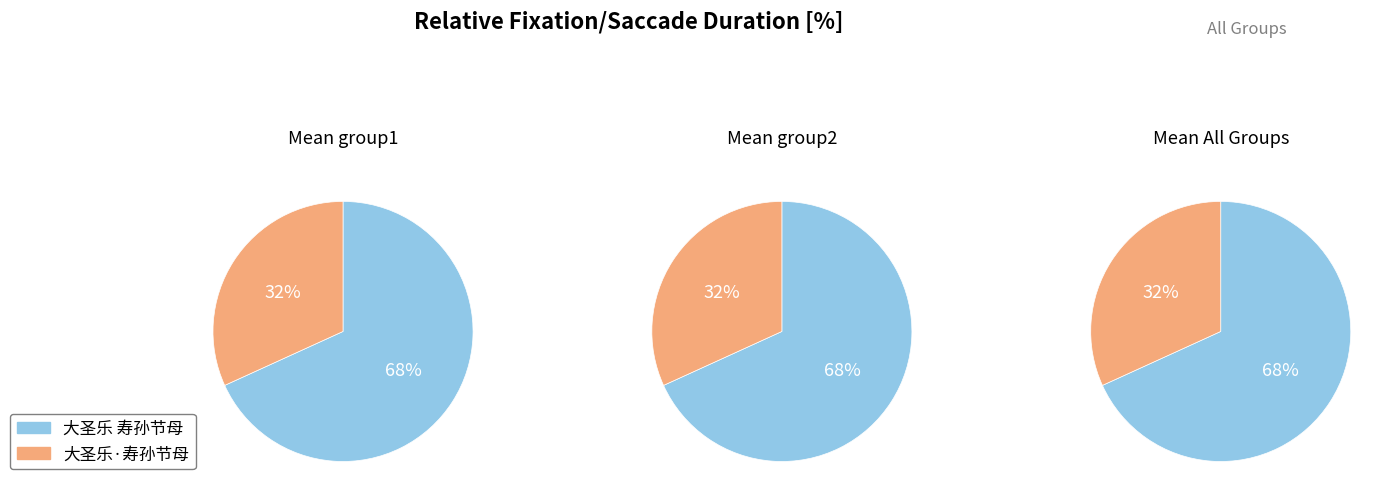

What is the majority slice?

大圣乐 寿孙节母